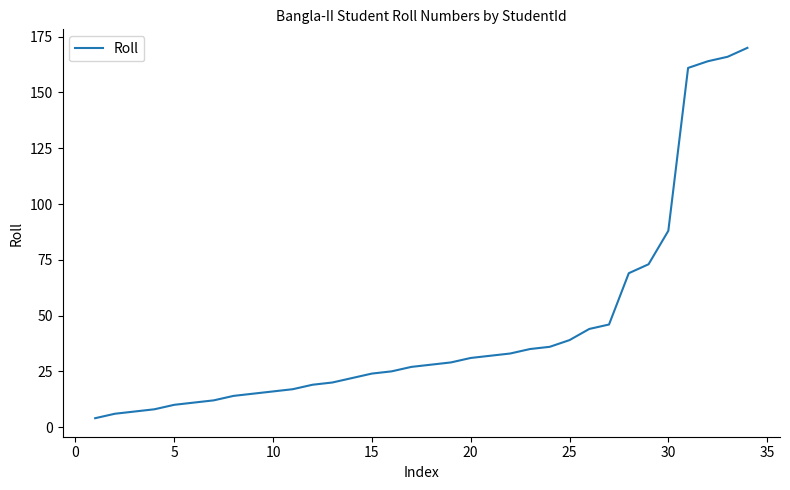

What is the difference between the maximum and minimum values?

166